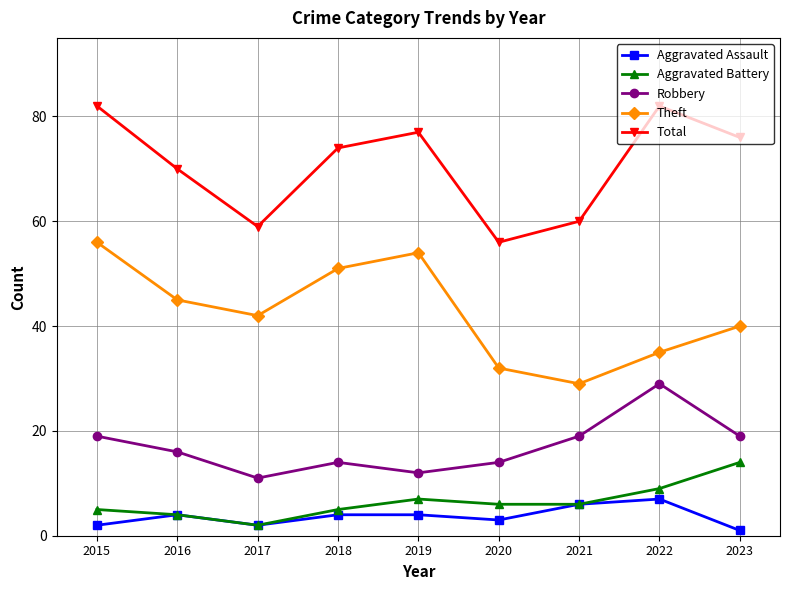

What is the total value across all series at 2020?

111